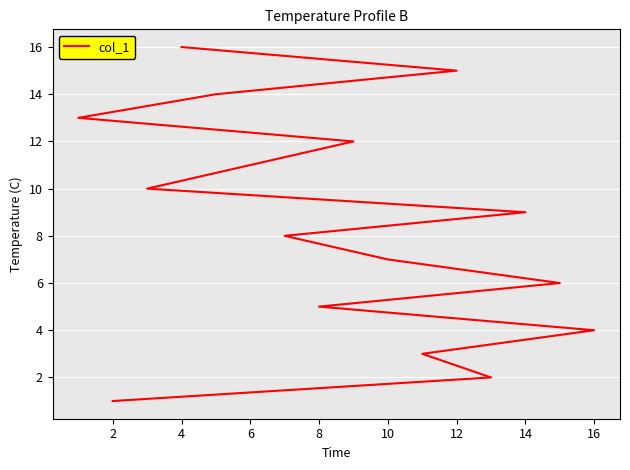

What is the value of the 3rd point from the left?

3